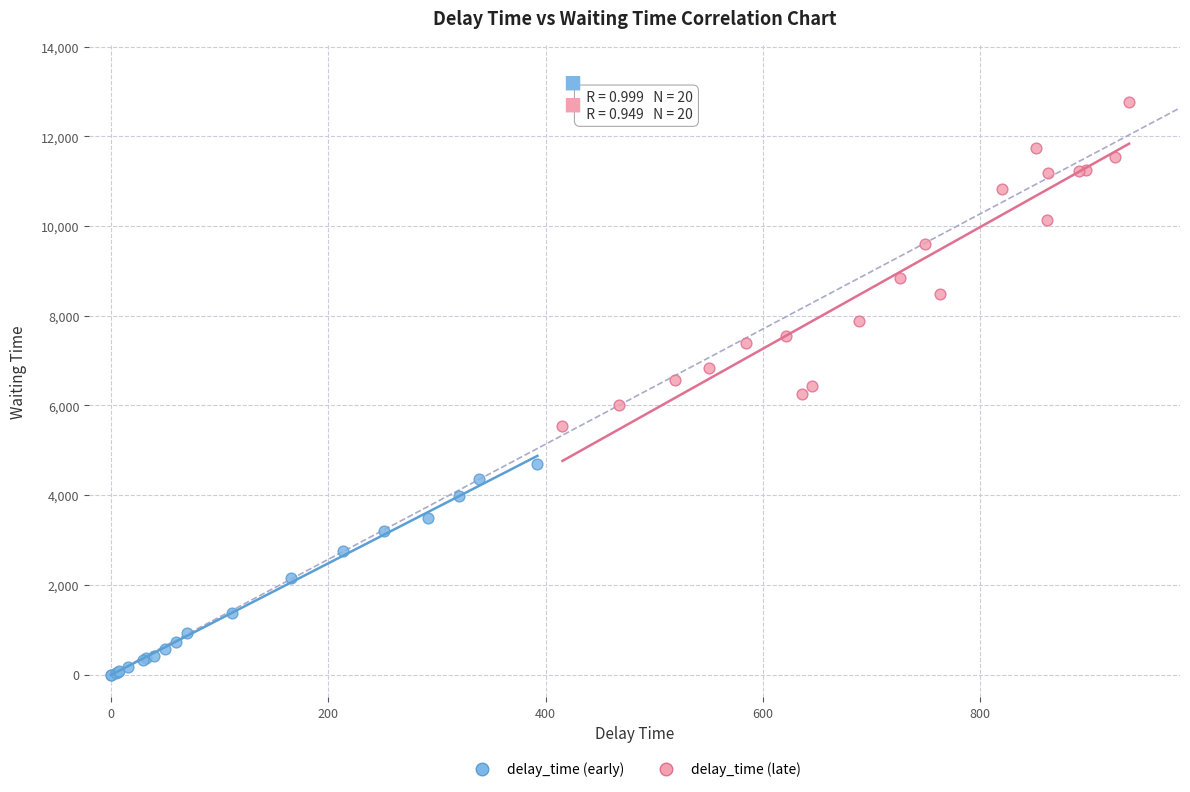

Which series contains the highest Y value?

delay_time (late)